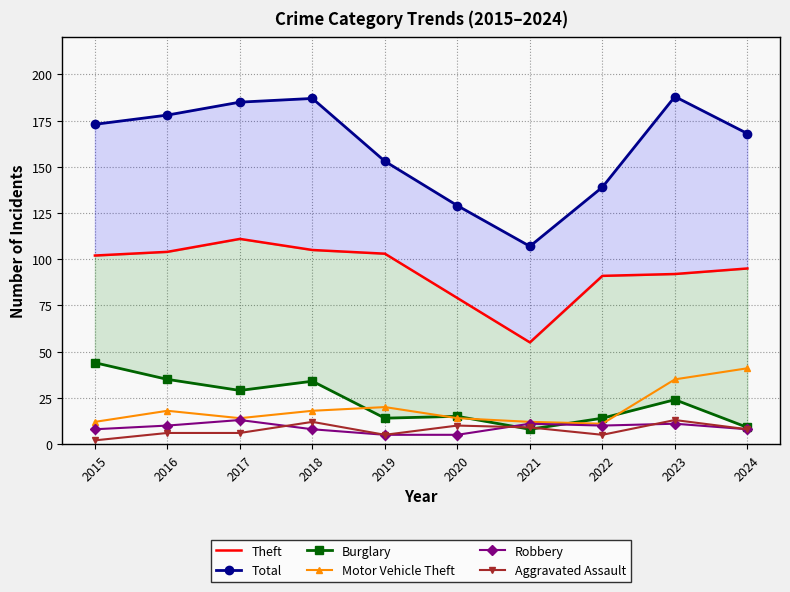

Is the value of Theft at 2017 greater than the value of Motor Vehicle Theft at 2023?

Yes